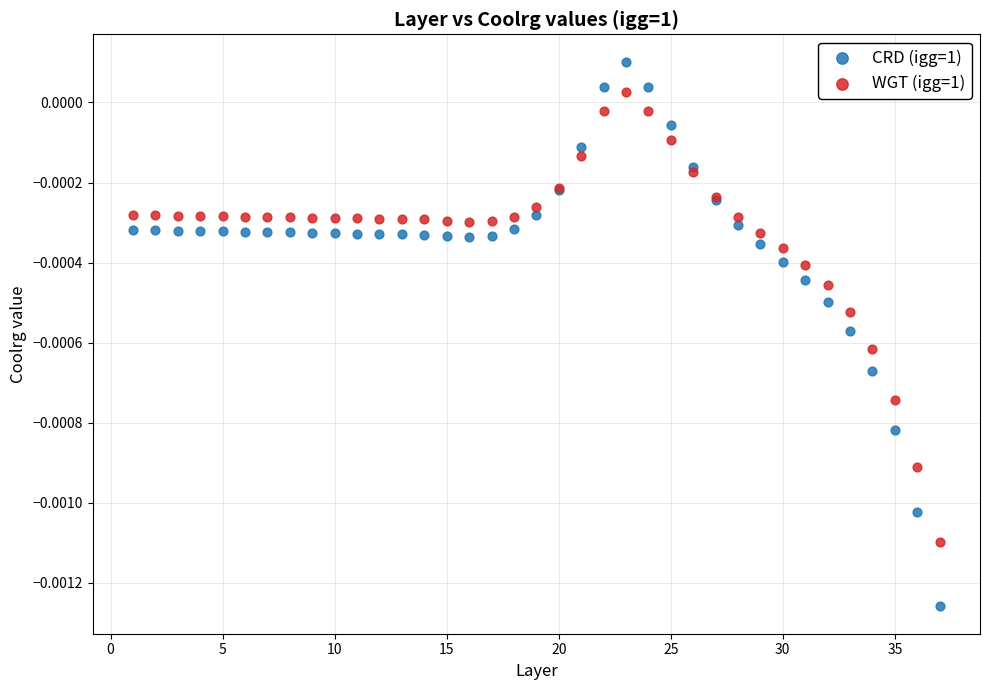

Which series reaches the maximum Y coordinate?

CRD (igg=1)